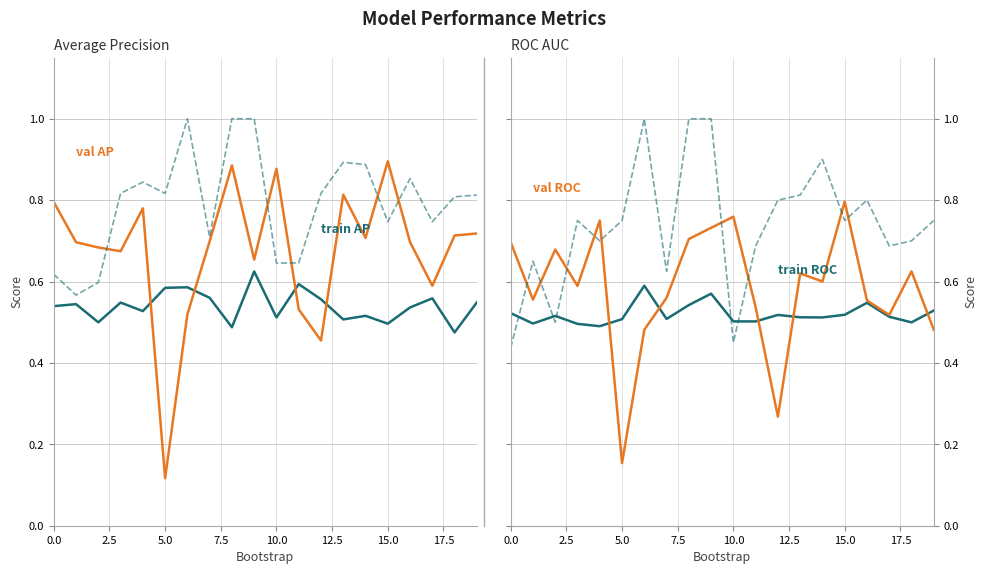

True or false: train_average_precision and test_average_precision intersect in this chart.

False